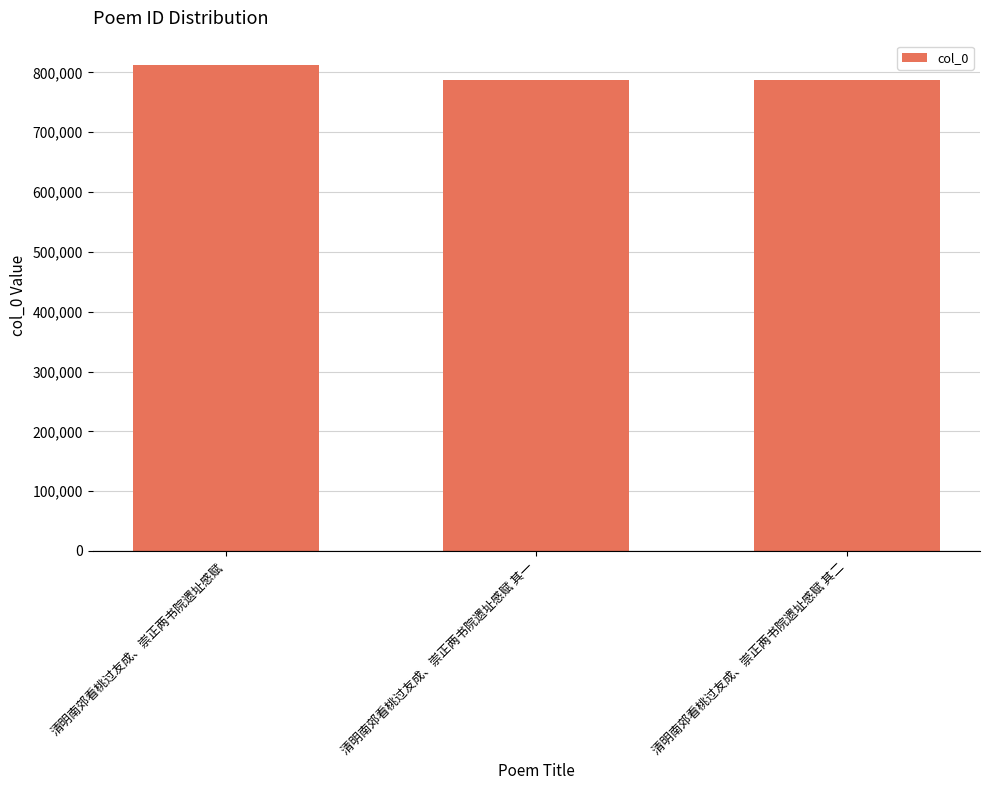

Which has a higher value, 清明南郊看桃过友成、崇正两书院遗址感赋 其一 or 清明南郊看桃过友成、崇正两书院遗址感赋?

清明南郊看桃过友成、崇正两书院遗址感赋